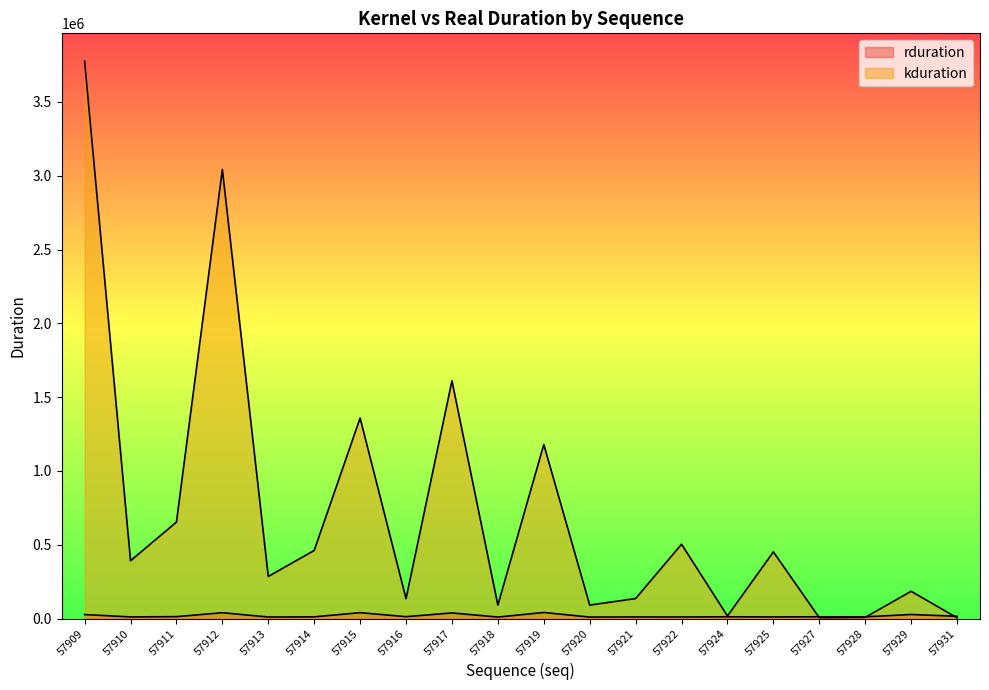

The kduration series shows 42890 at 57916. True or false?

False